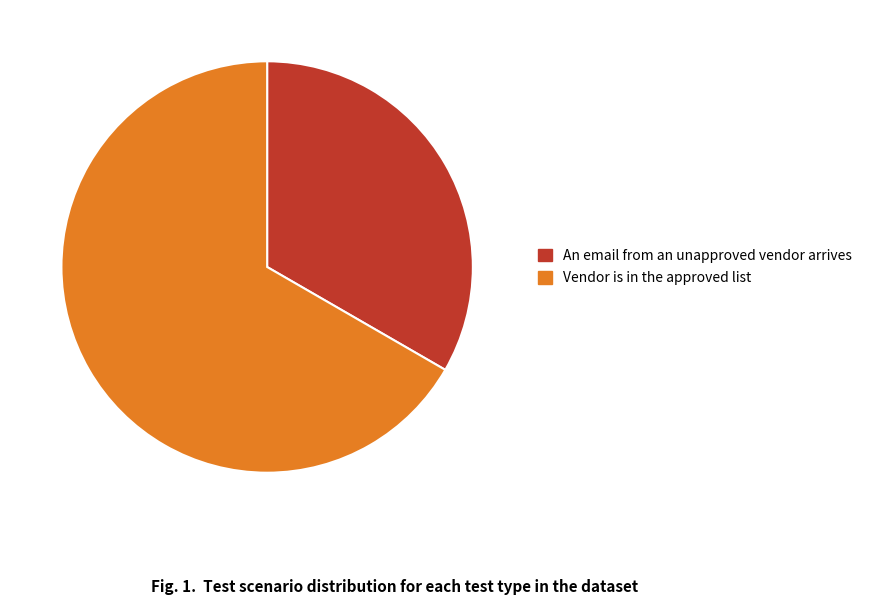

Is Vendor is in the approved list the majority of the pie?

Yes